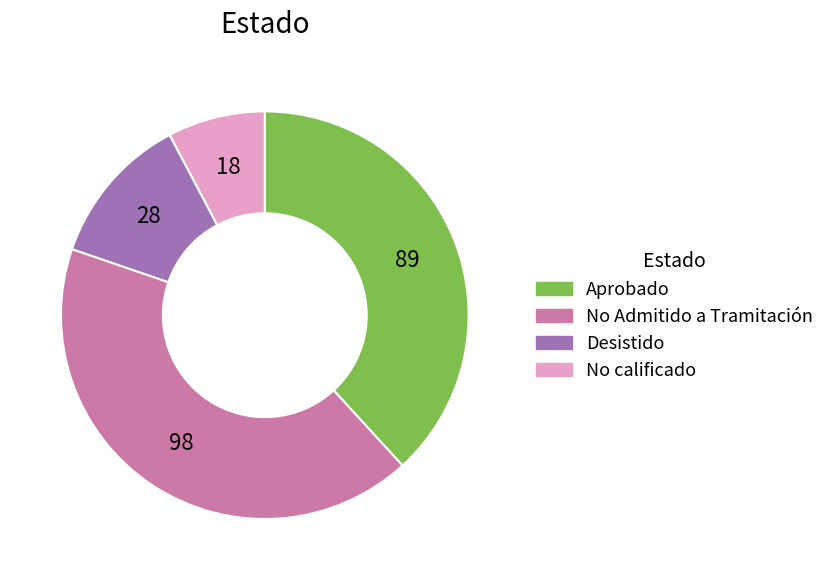

The No Admitido a Tramitación slice represents 42% of the pie. True or false?

True